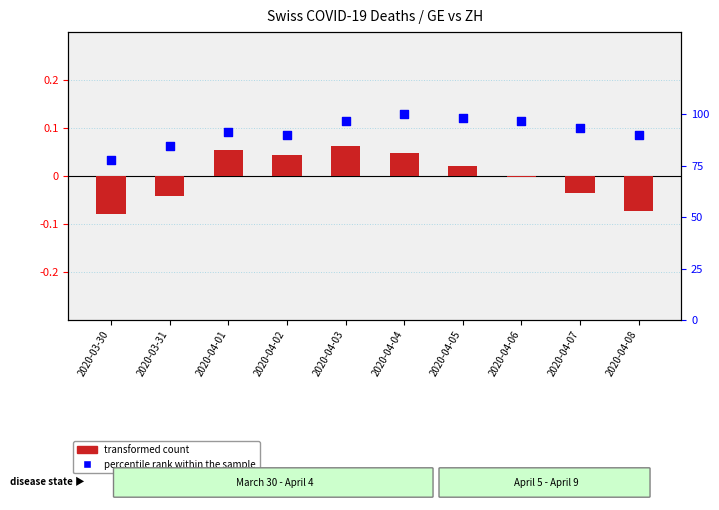

What are all the series names shown in the legend?

transformed count, percentile rank within the sample